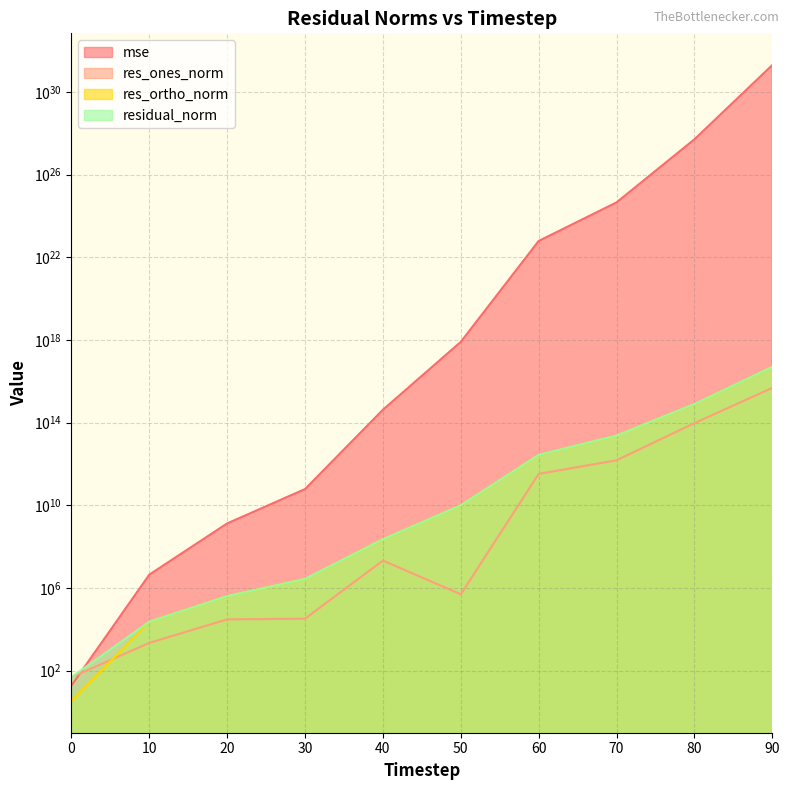

True or false: mse has a value of 27.4 at 0.

False